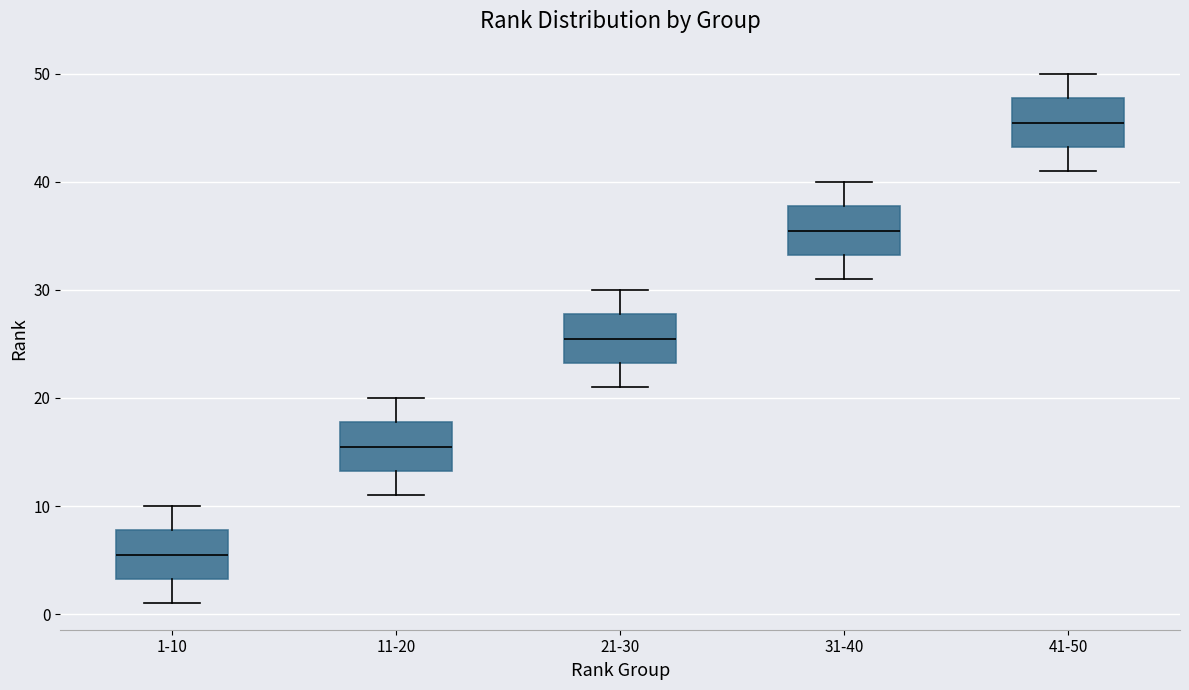

Which box's median line is the highest?

41-50